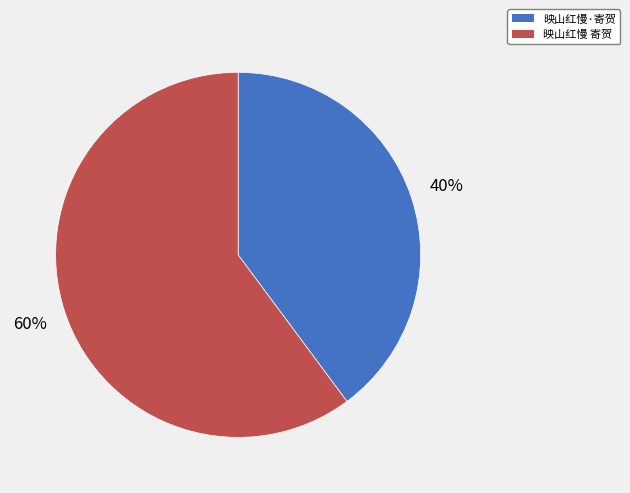

Rank the categories by value from highest to lowest.

映山红慢 寄贺, 映山红慢·寄贺